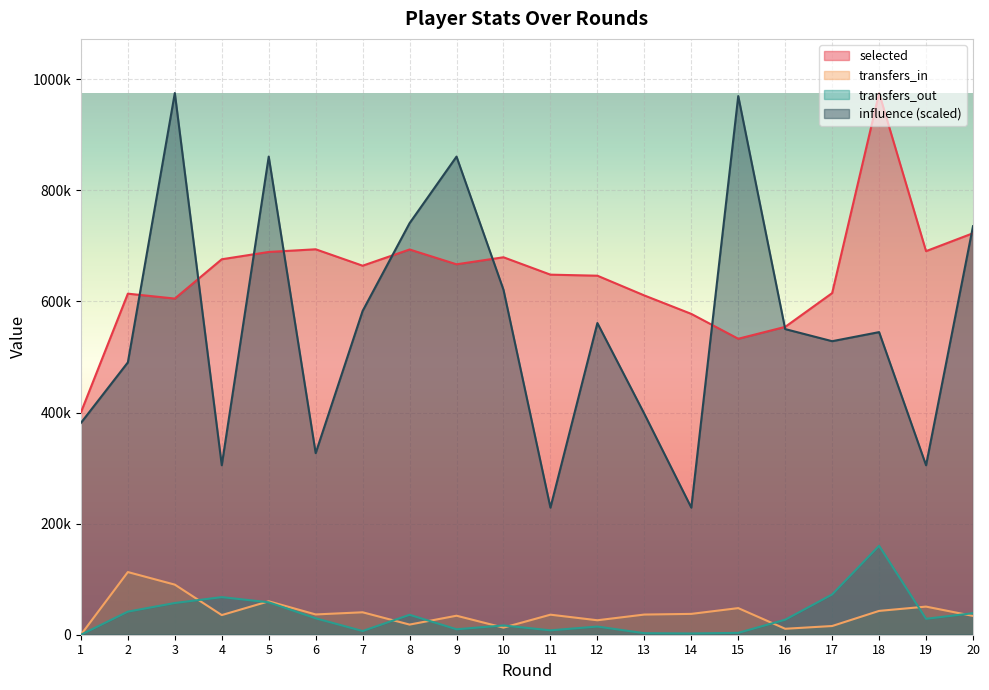

At which category does influence reach its first local peak?

3